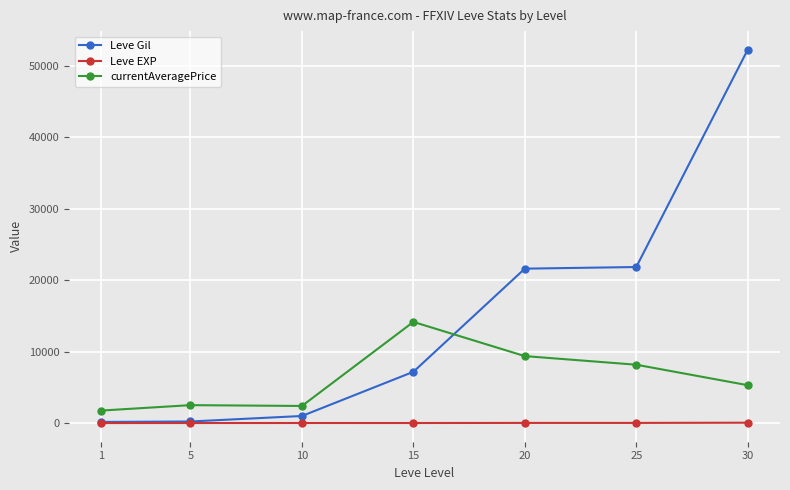

Is the value of currentAveragePrice at 1 greater than the value of Leve Gil at 30?

No